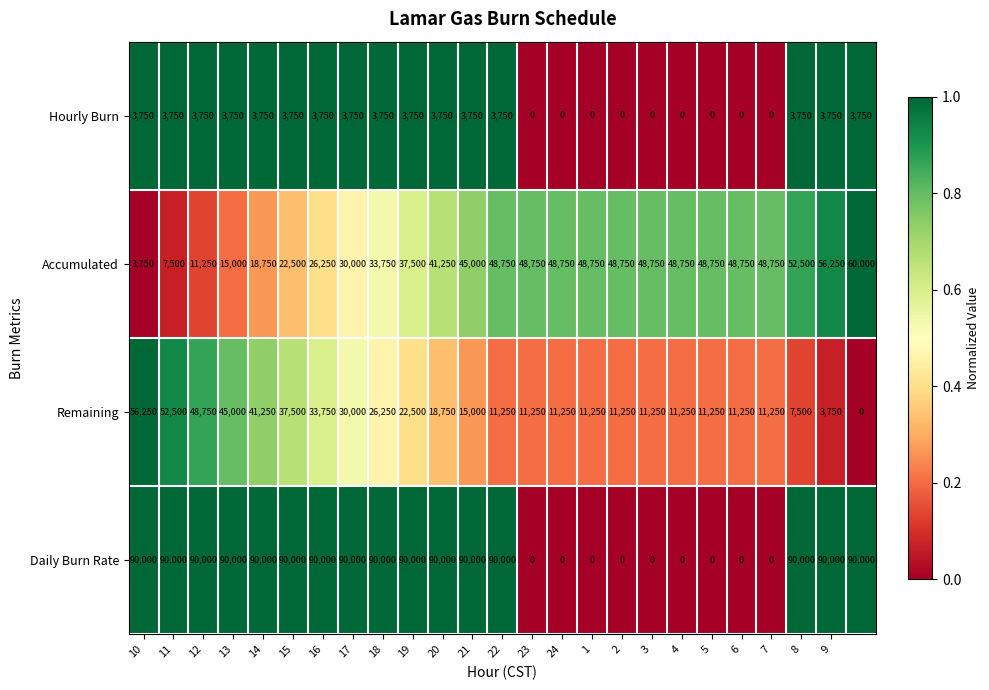

At how many categories does at least one series exceed 52483?

16